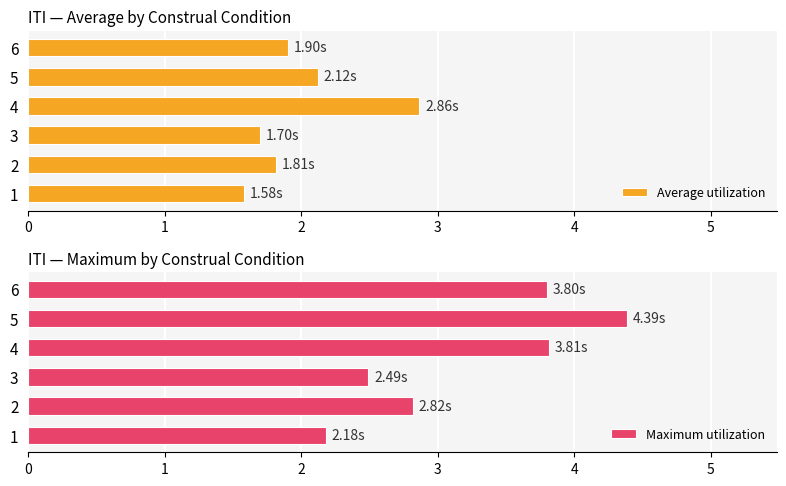

What is the difference between the maximum and minimum values in the Average utilization series?

1.3